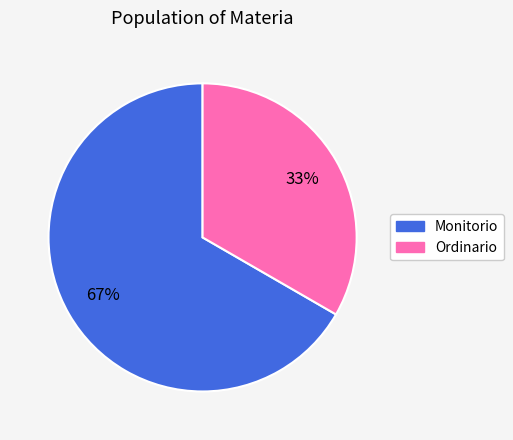

To the nearest percent, what is the combined percentage of Ordinario and Monitorio?

100%